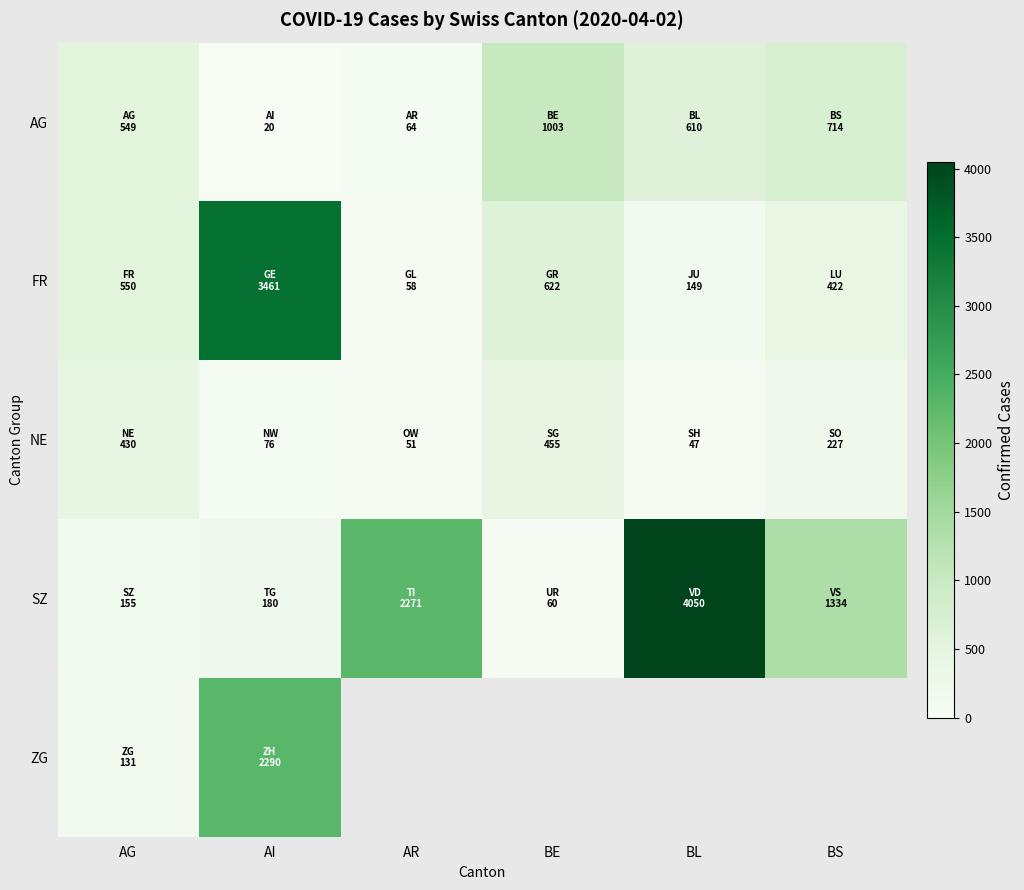

What is the minimum value for ZG?

131.0